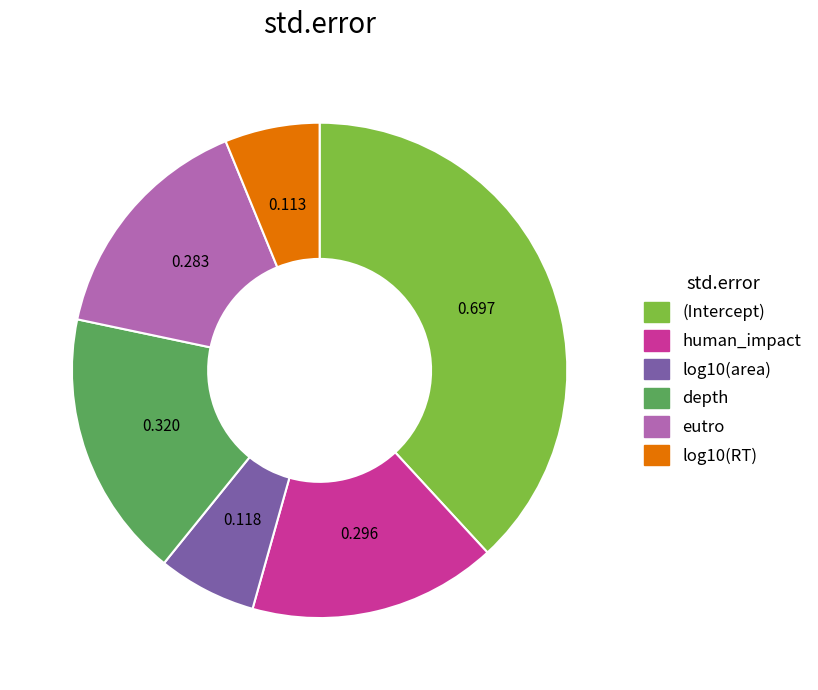

Between eutro and depth, which is larger?

depth